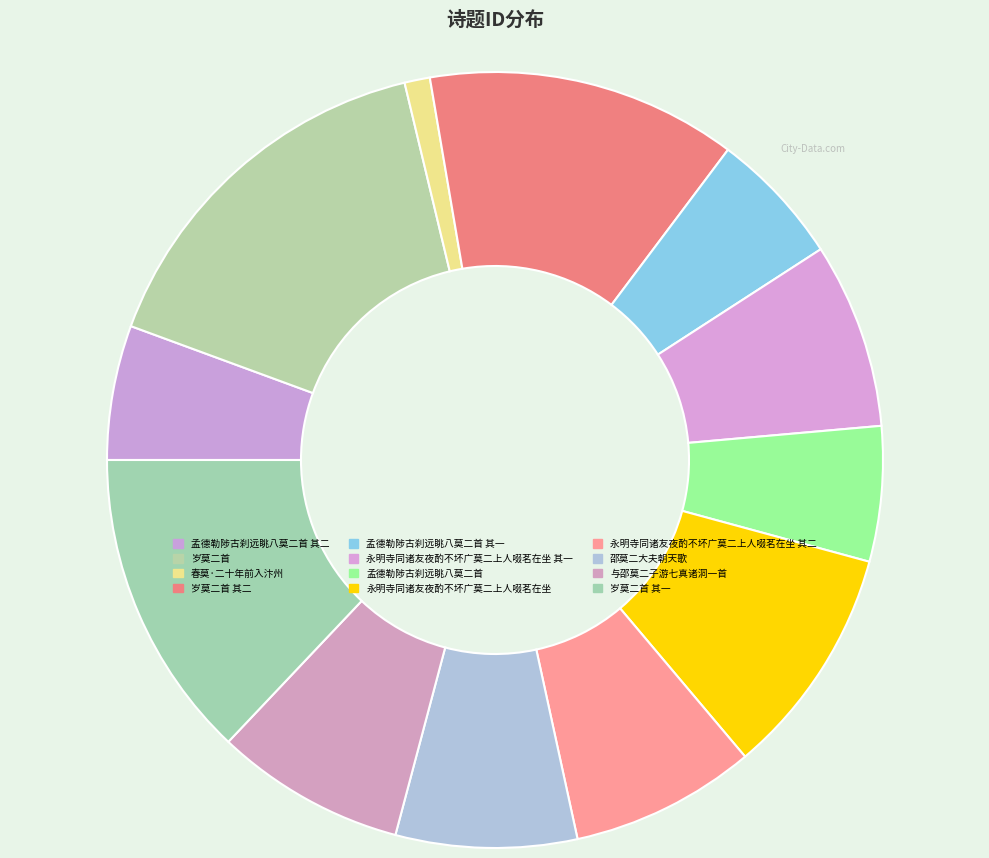

To the nearest percent, what is the average slice percentage?

8%